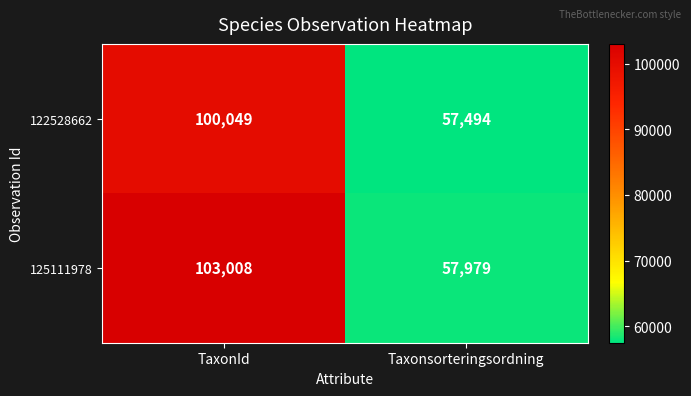

Between TaxonId and Taxonsorteringsordning, which series saw the biggest shift?

125111978